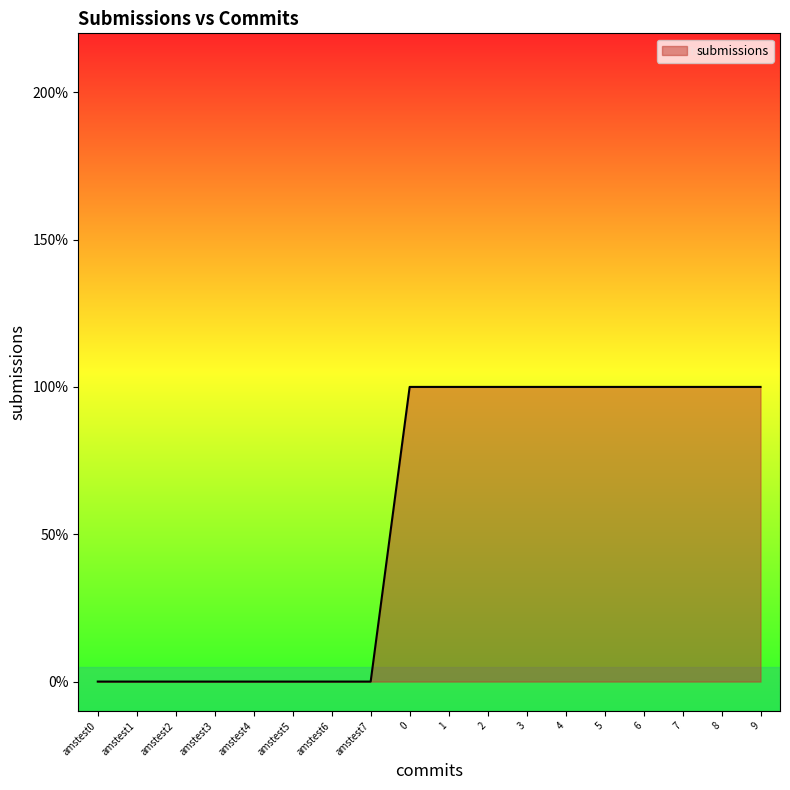

Is this an area chart (filled region under the line)?

Yes